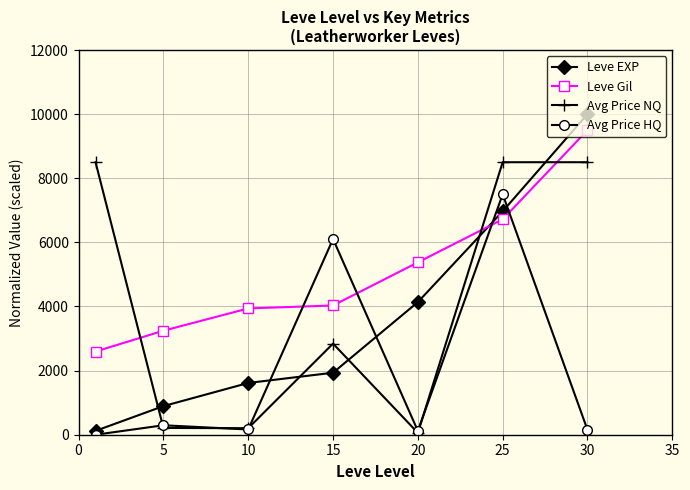

Which series has the largest total across all categories?

Leve Gil